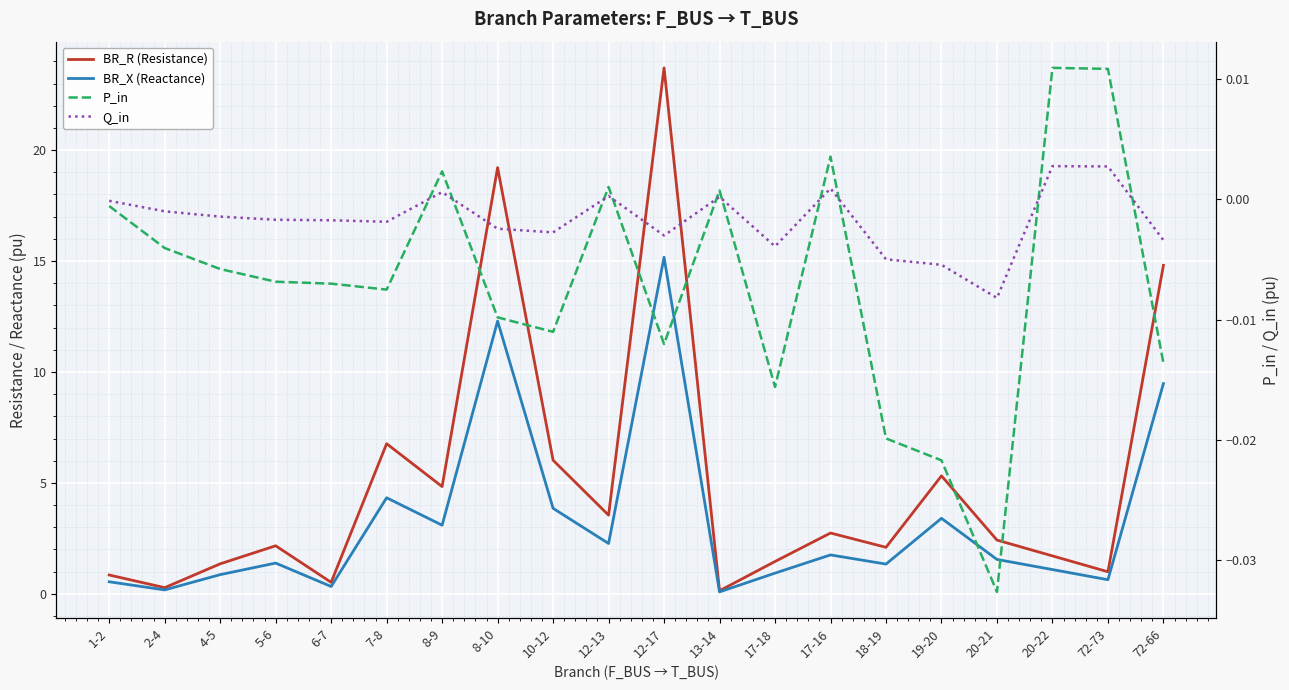

Where is the first local maximum for Q_in?

8-9